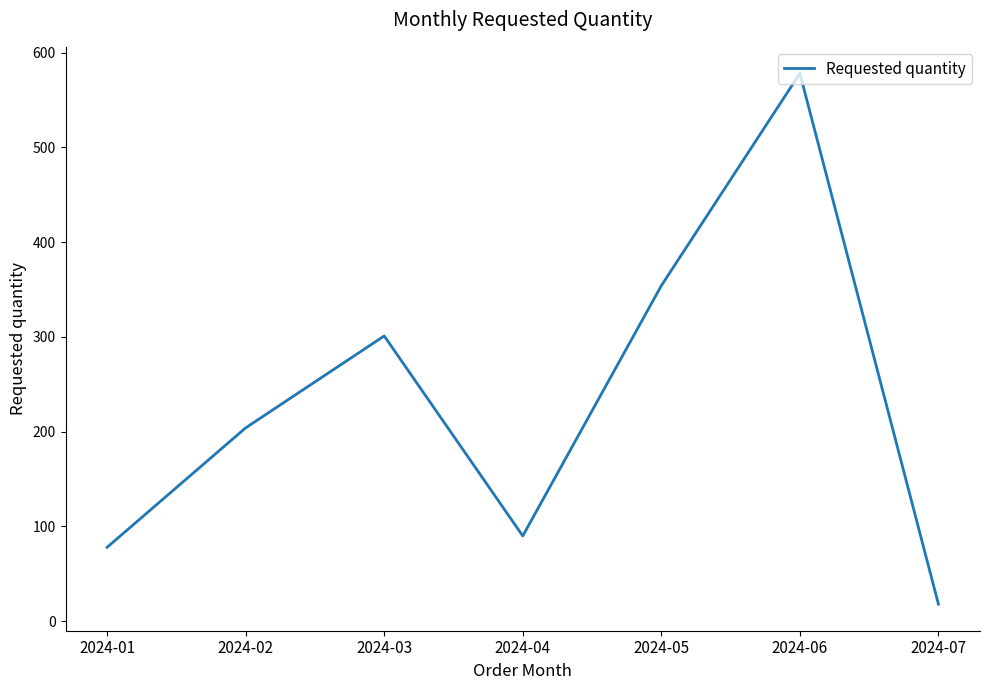

Read the value at 2024-06, to the nearest 10.

580